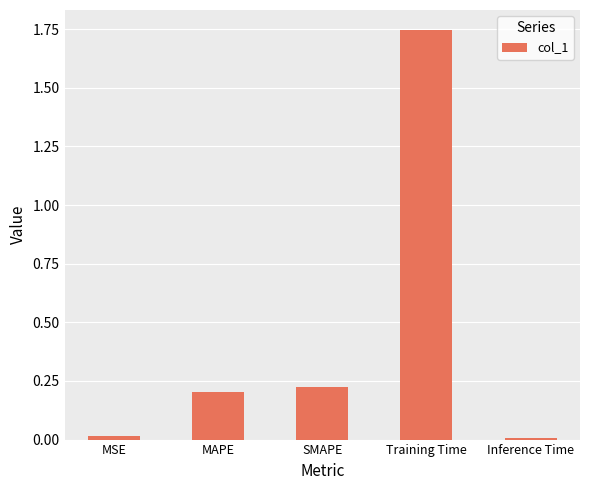

What position from the left is Training Time?

4